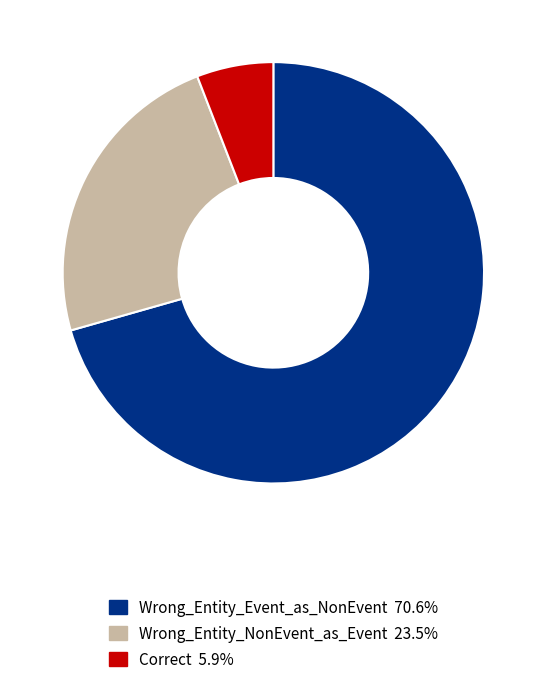

Combined, do Correct and Wrong_Entity_NonEvent_as_Event account for over 50%?

No